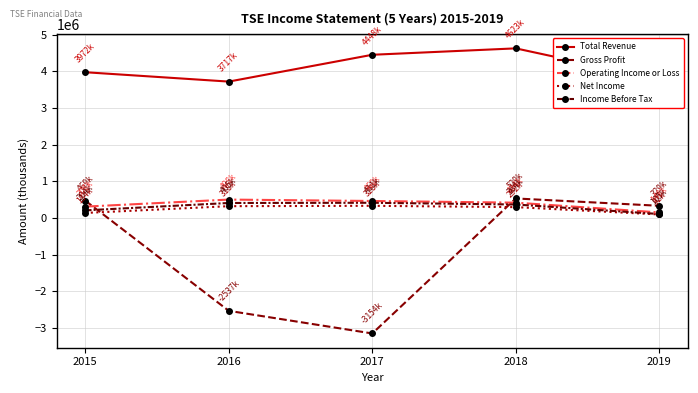

What are all the series names shown in the legend?

Total Revenue, Gross Profit, Operating Income or Loss, Net Income, Income Before Tax